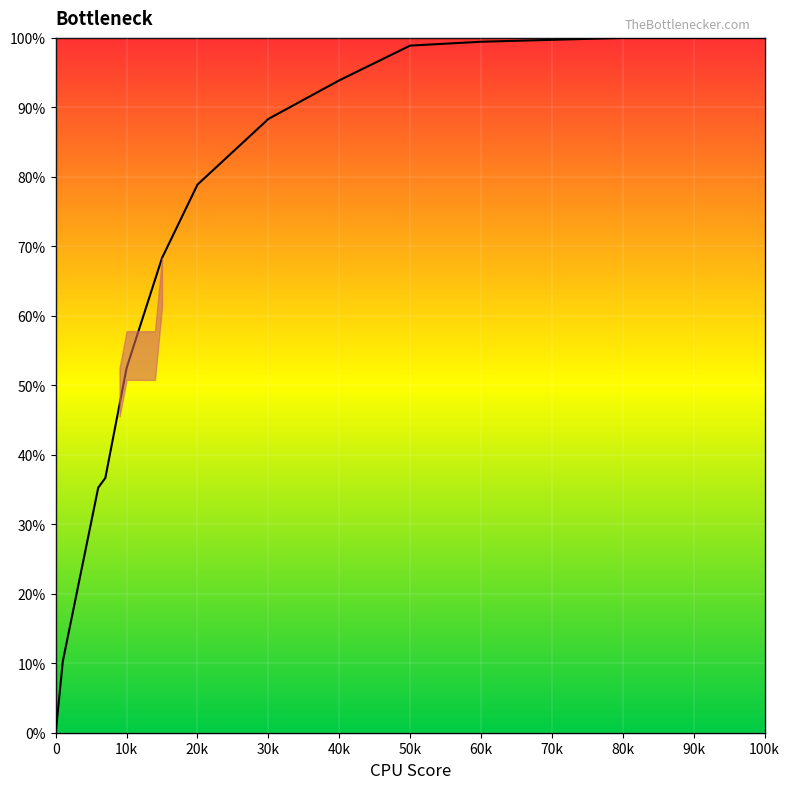

What is the difference between the maximum and minimum values?

100.0